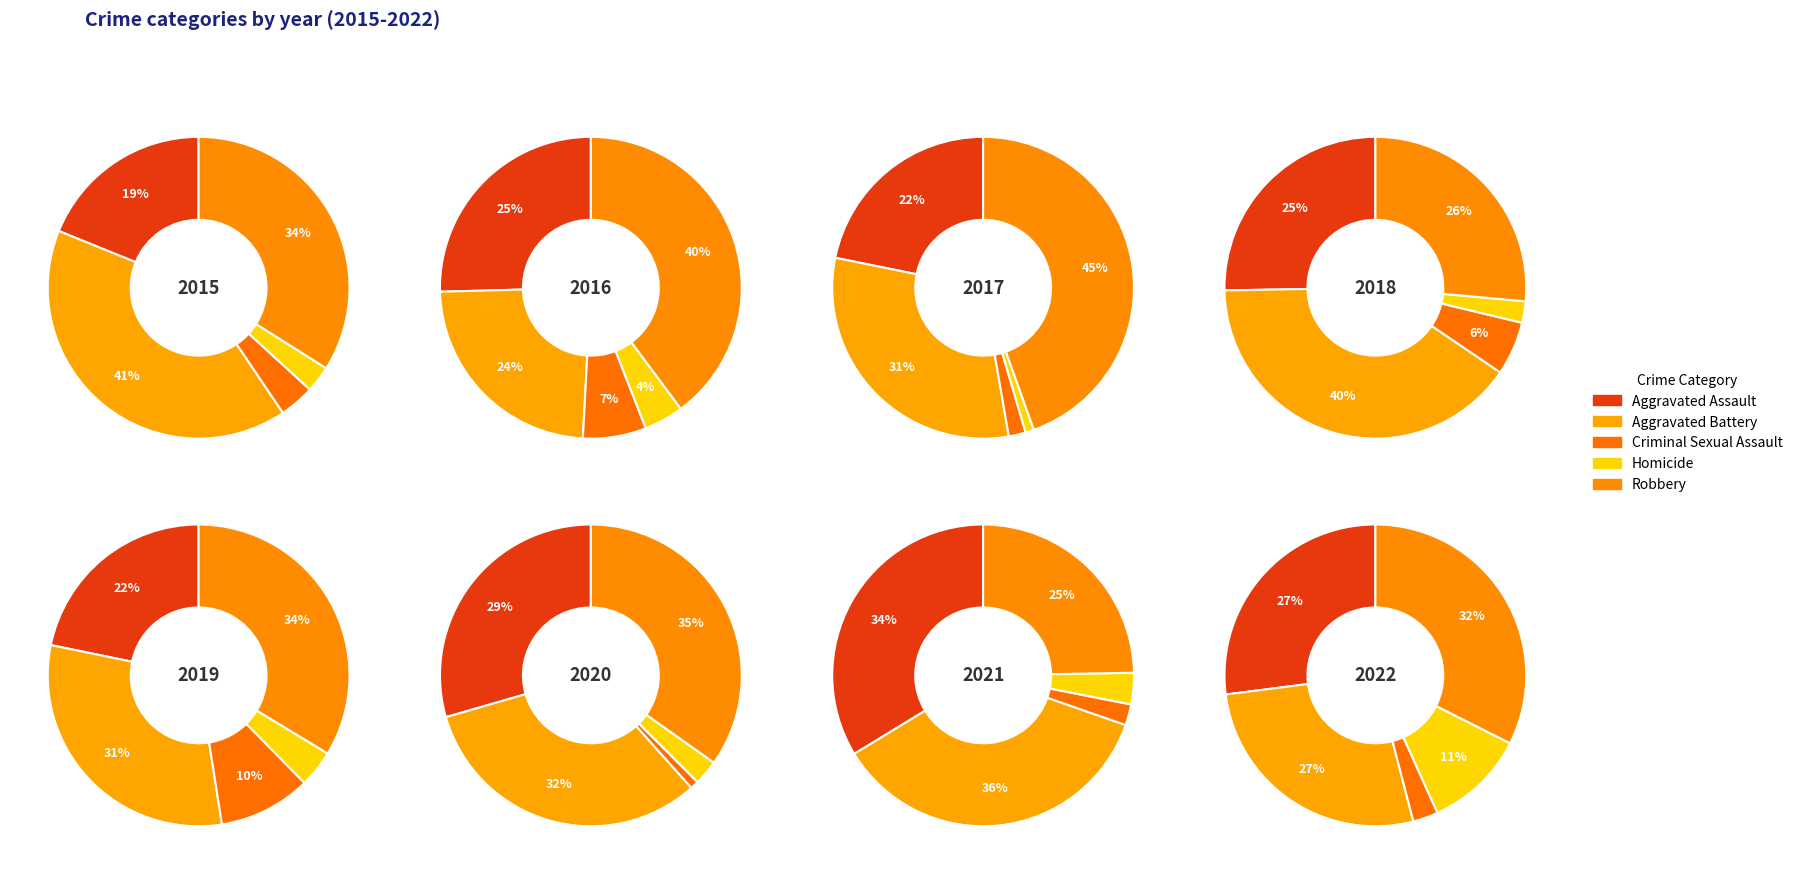

What percentage is the 5 slice, to the nearest percent?

14%